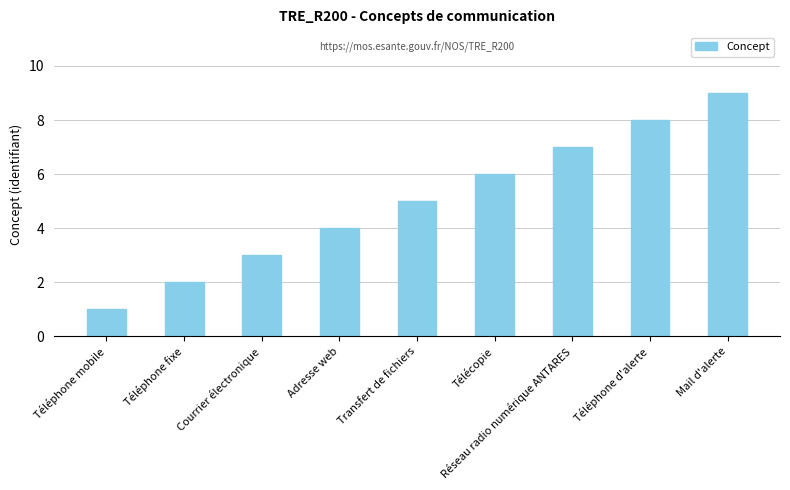

What is the difference between the values at Télécopie and Téléphone d'alerte?

2